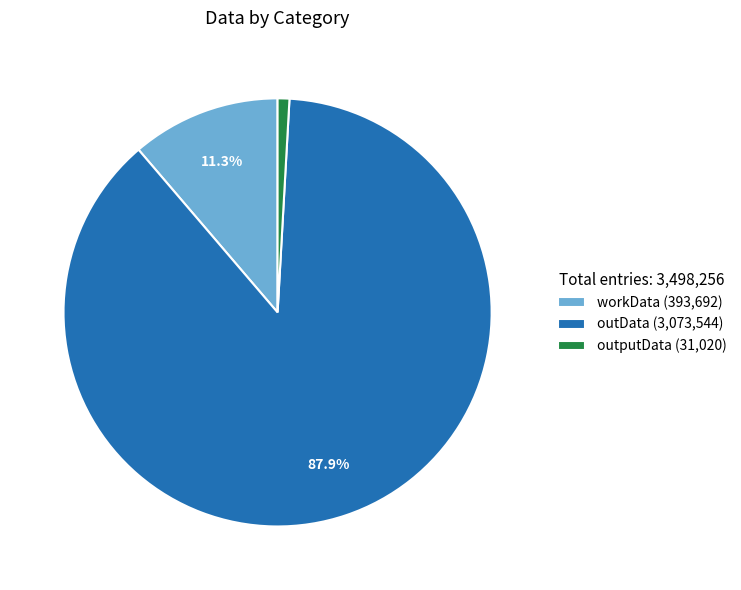

Rank the categories by value from highest to lowest.

outData, workData, outputData